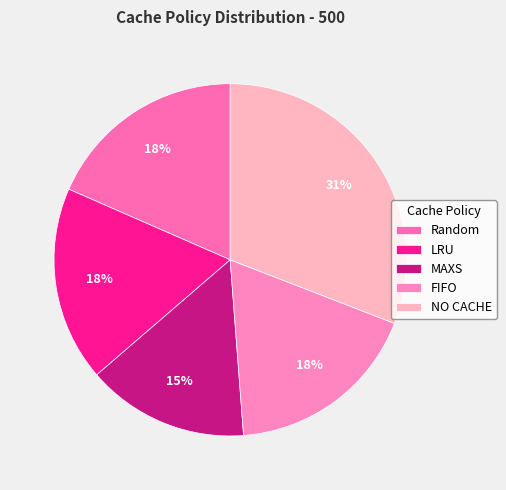

To the nearest percent, what percentage of the pie is FIFO?

18%